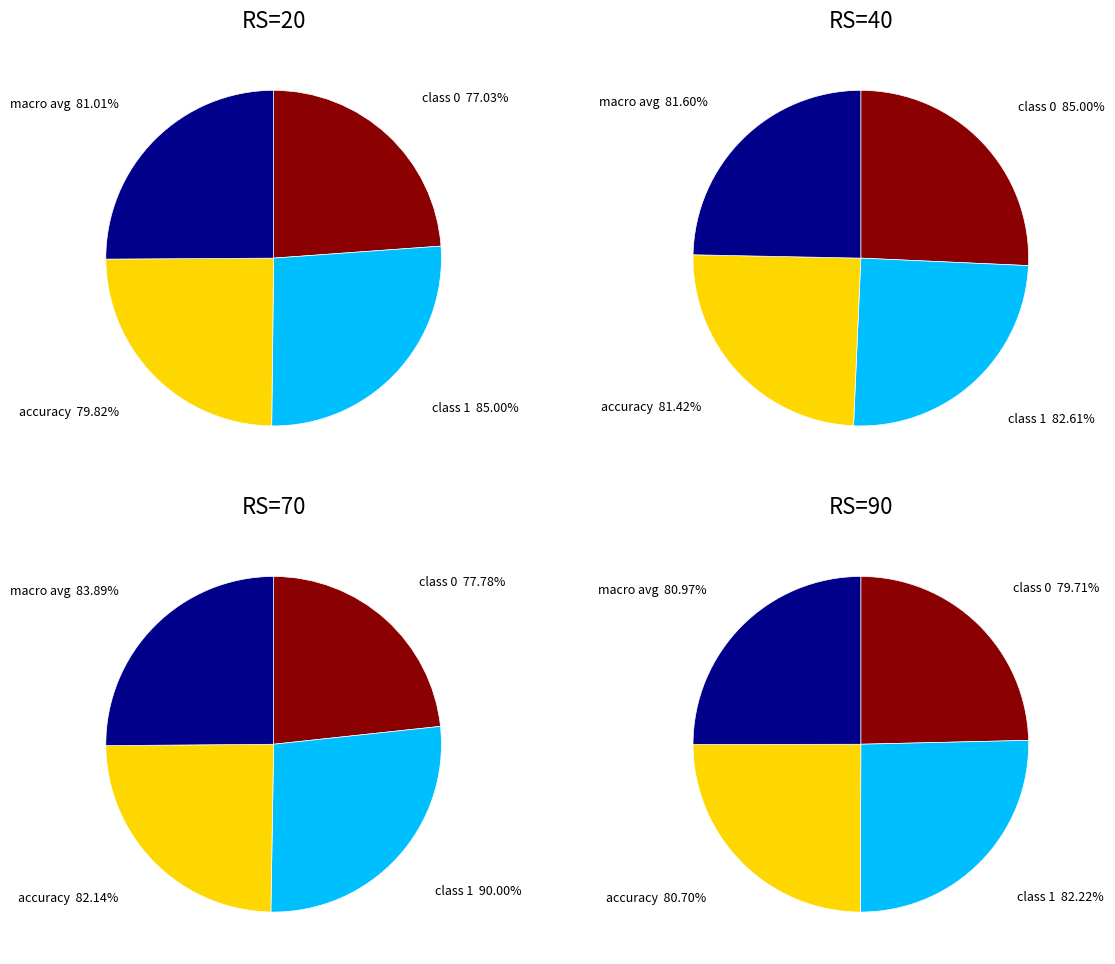

What percentage is NOT represented by random_state_90?

75.1%